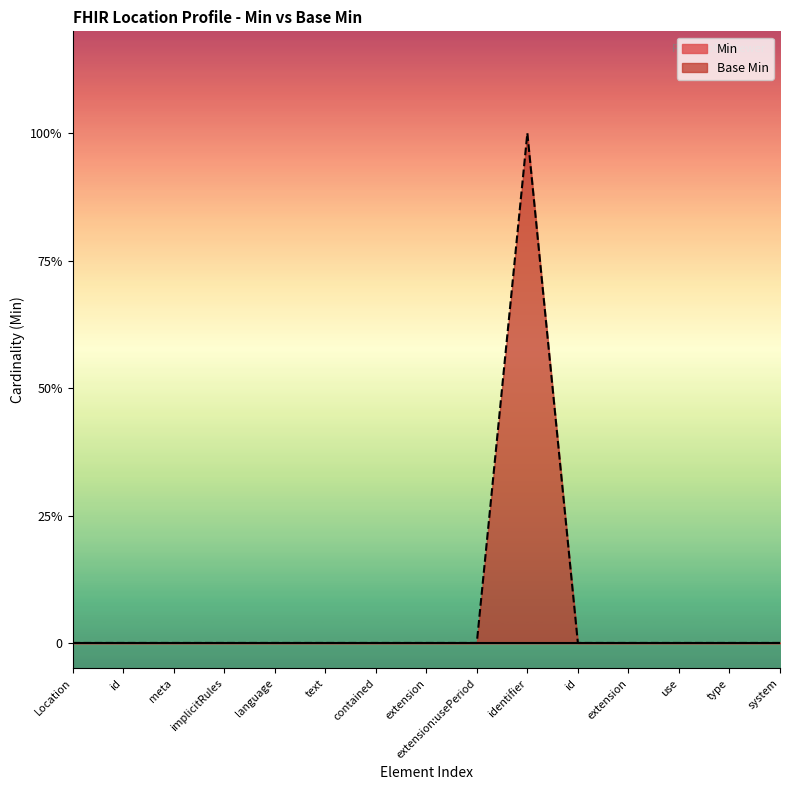

Which category has the lowest value across all series?

Location